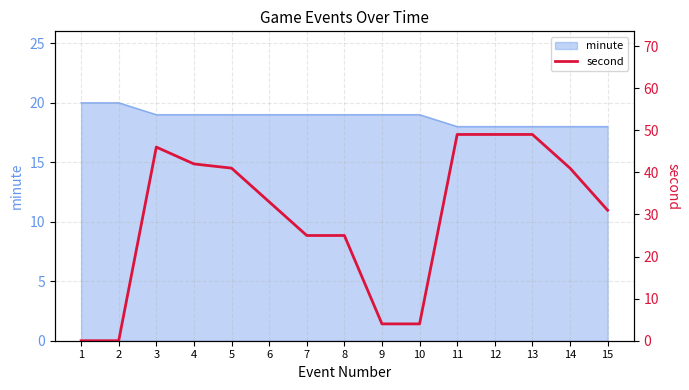

How many lines are shown in the chart?

1